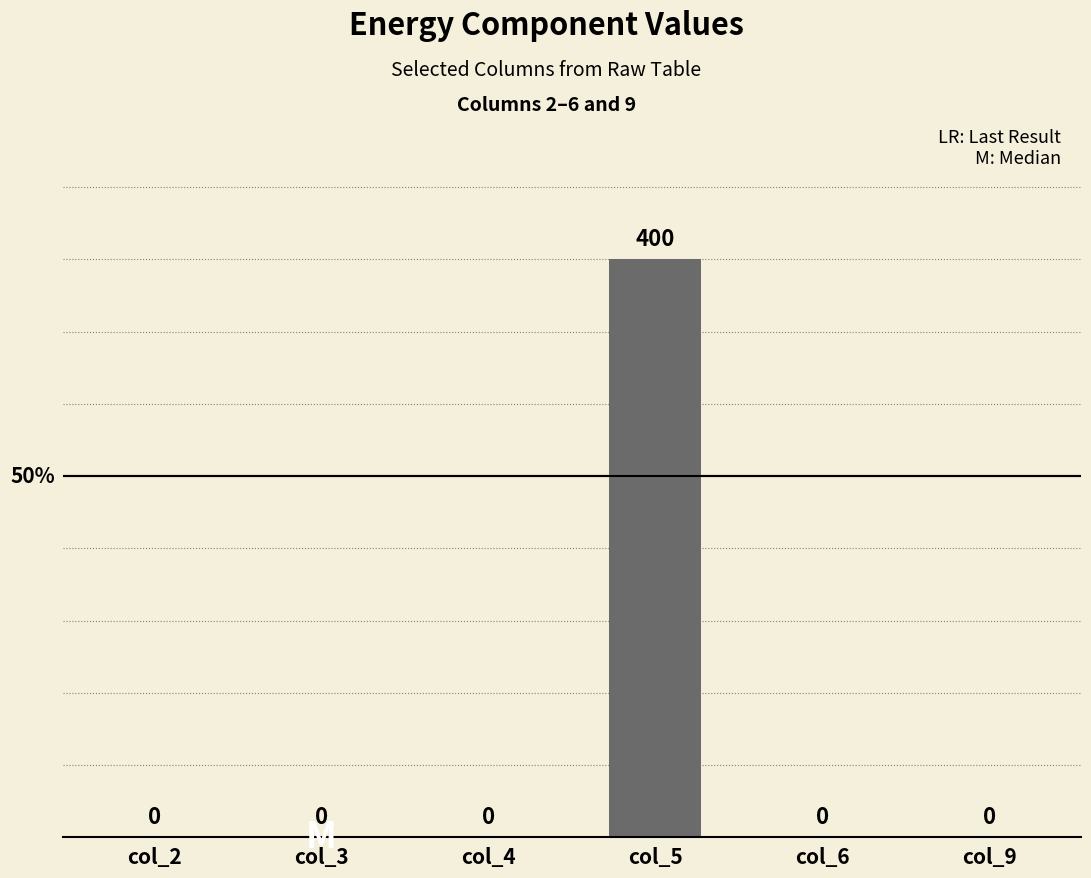

What is the sum of the values at col_2 and col_5?

400